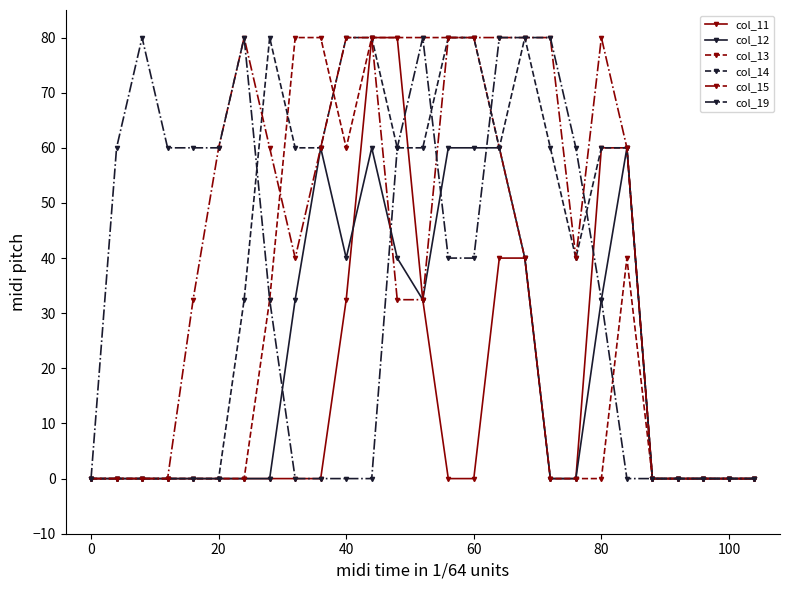

True or false: col_15 has more than 1 points higher than both neighbors.

True